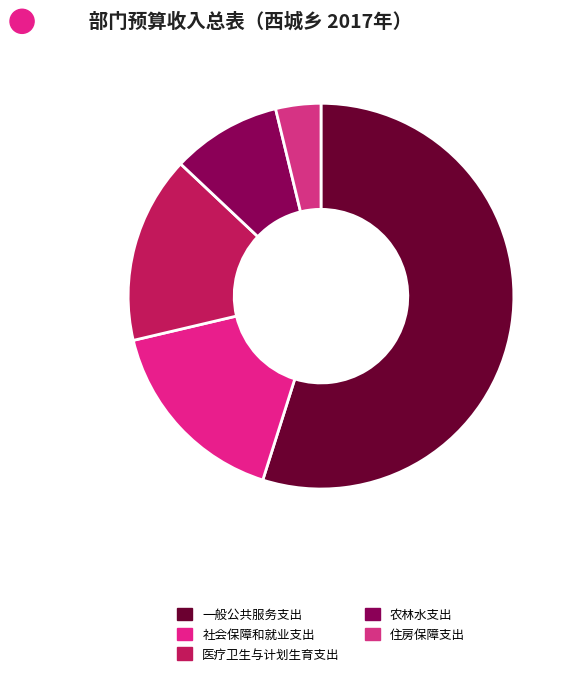

To the nearest percent, what percentage of the pie is 医疗卫生与计划生育支出?

16%